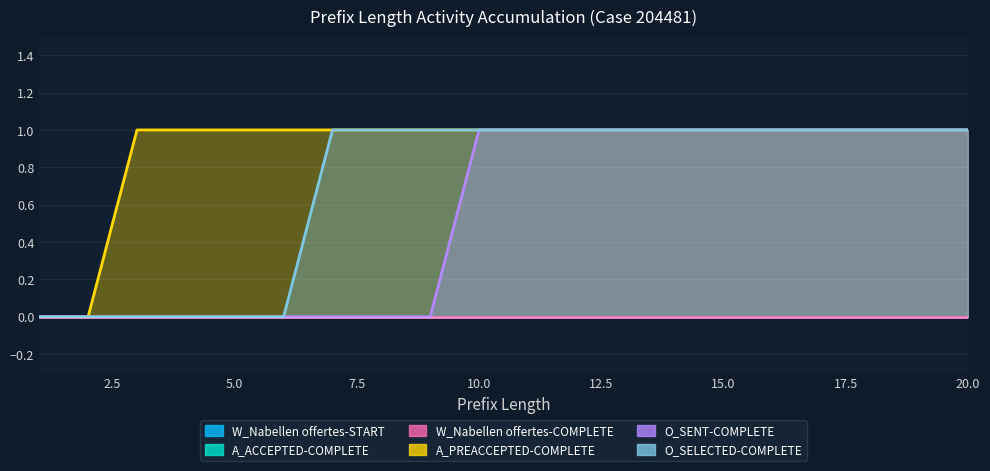

True or false: O_SENT-COMPLETE and A_PREACCEPTED-COMPLETE intersect in this chart.

False